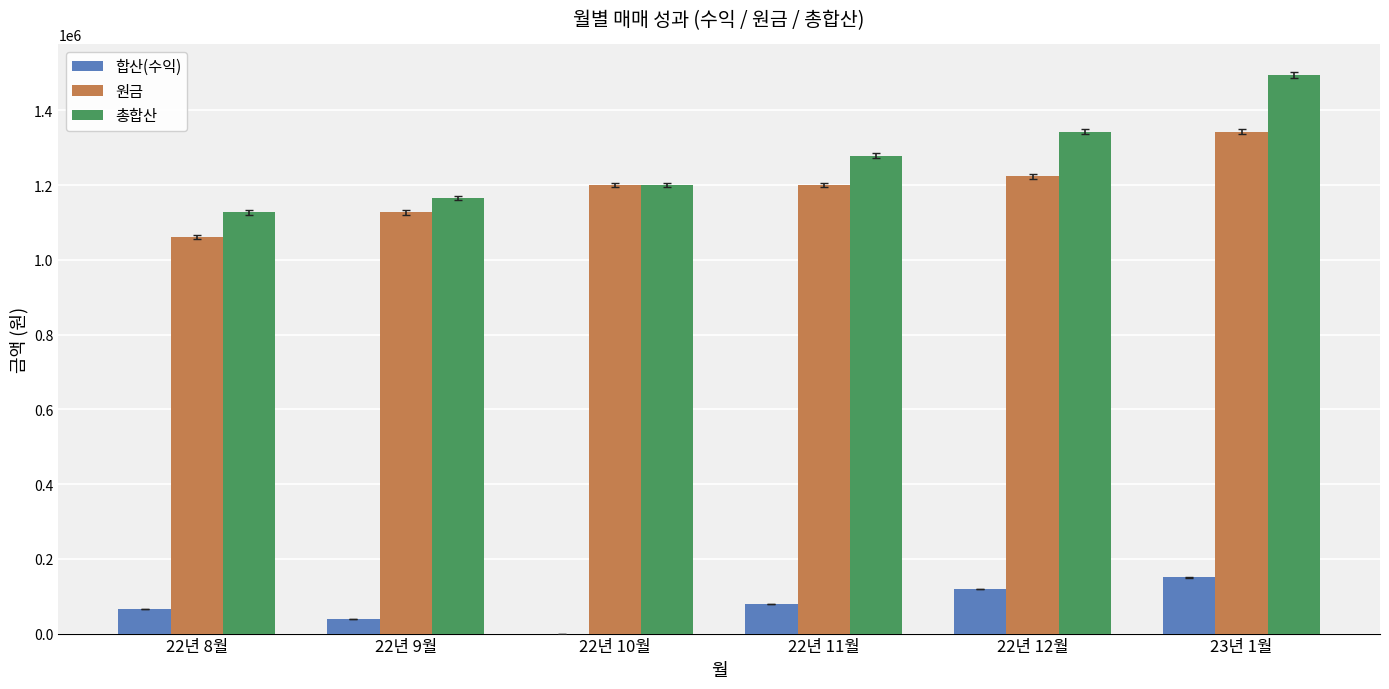

What is the sum of the 합산(수익) values at 22년 10월 and 22년 12월?

119771